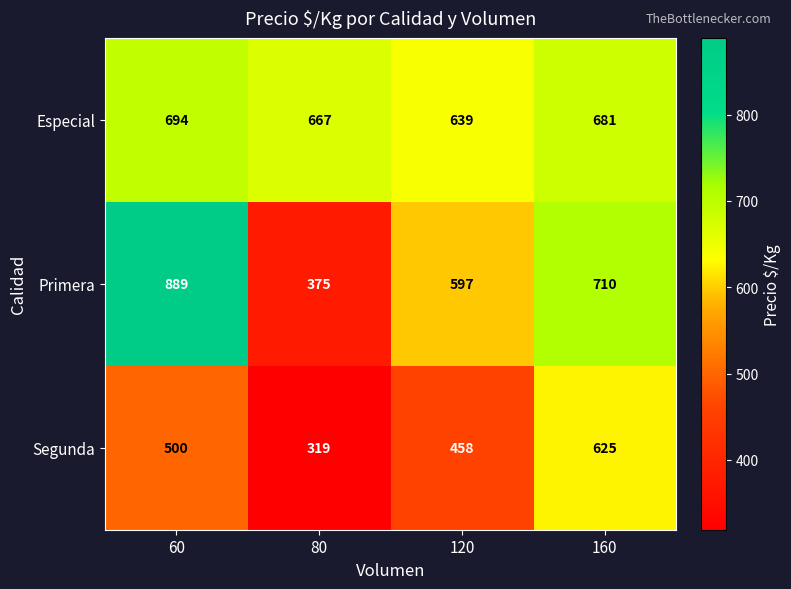

Which series has the largest range (max minus min)?

Primera